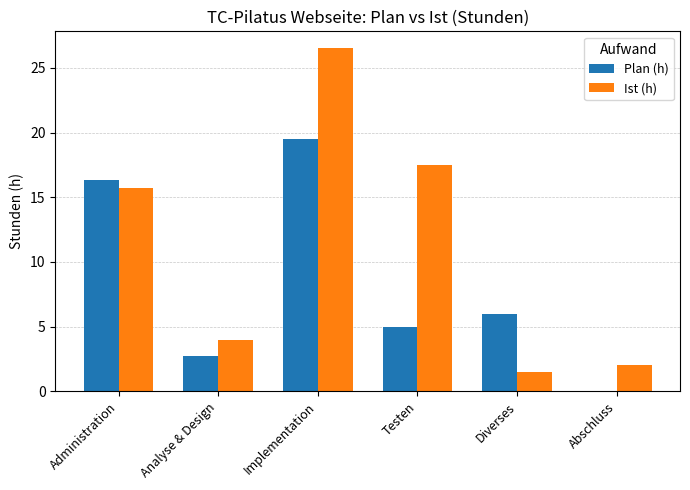

Between Analyse & Design and Implementation, which series saw the biggest shift?

Ist (h)